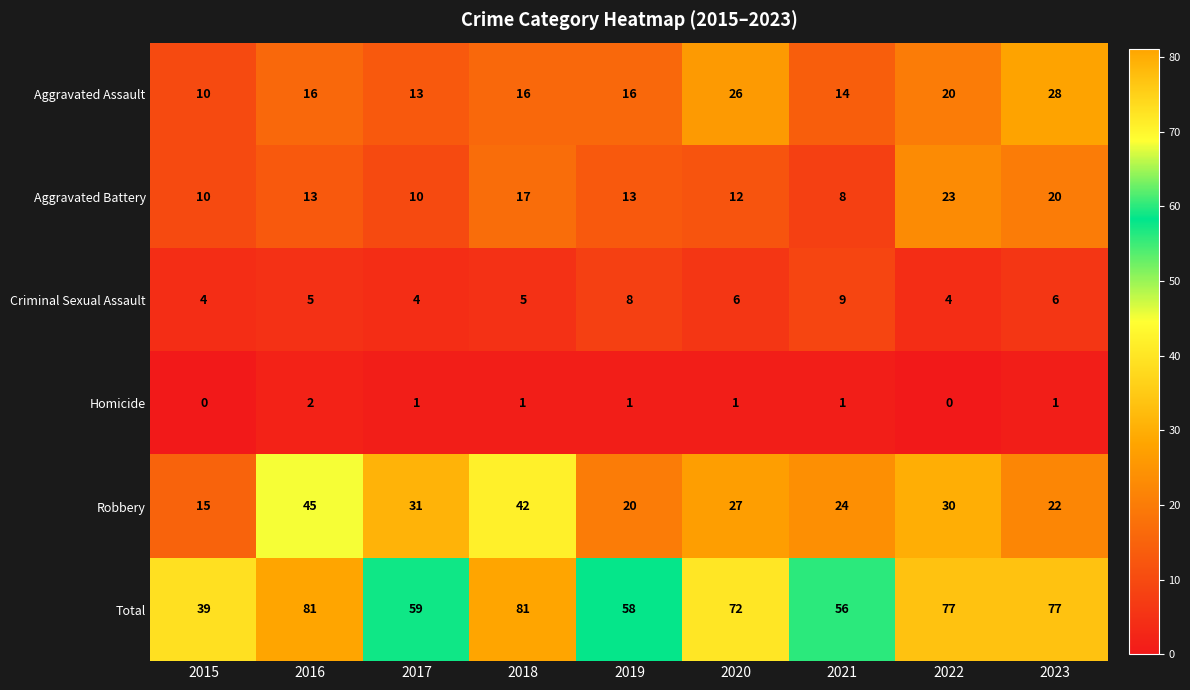

At 2021, list the series in order from smallest to largest.

Homicide, Aggravated Battery, Criminal Sexual Assault, Aggravated Assault, Robbery, Total